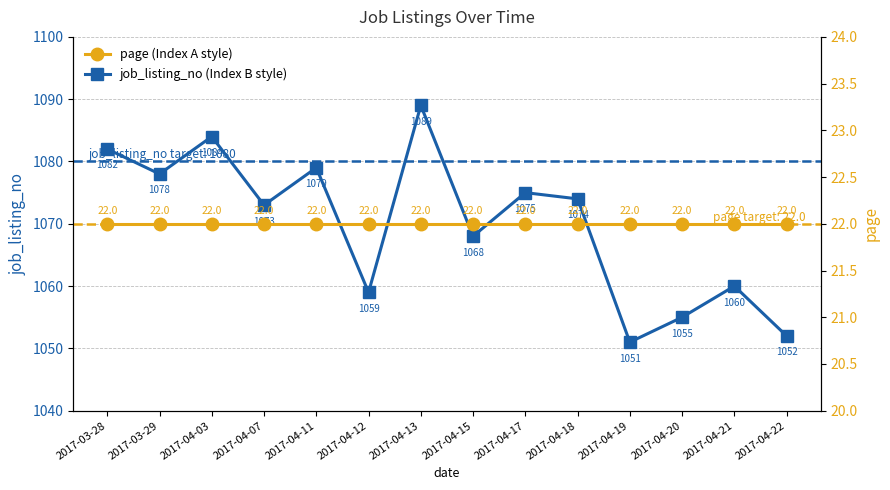

What is the value of the page point at the 1st from the left?

22